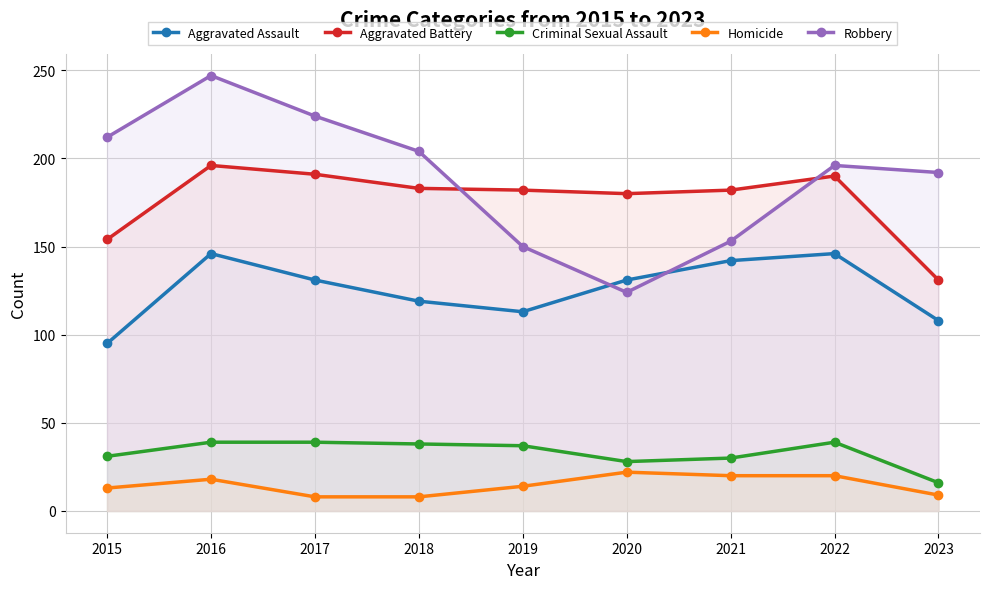

Which series has the largest range (max minus min)?

Robbery